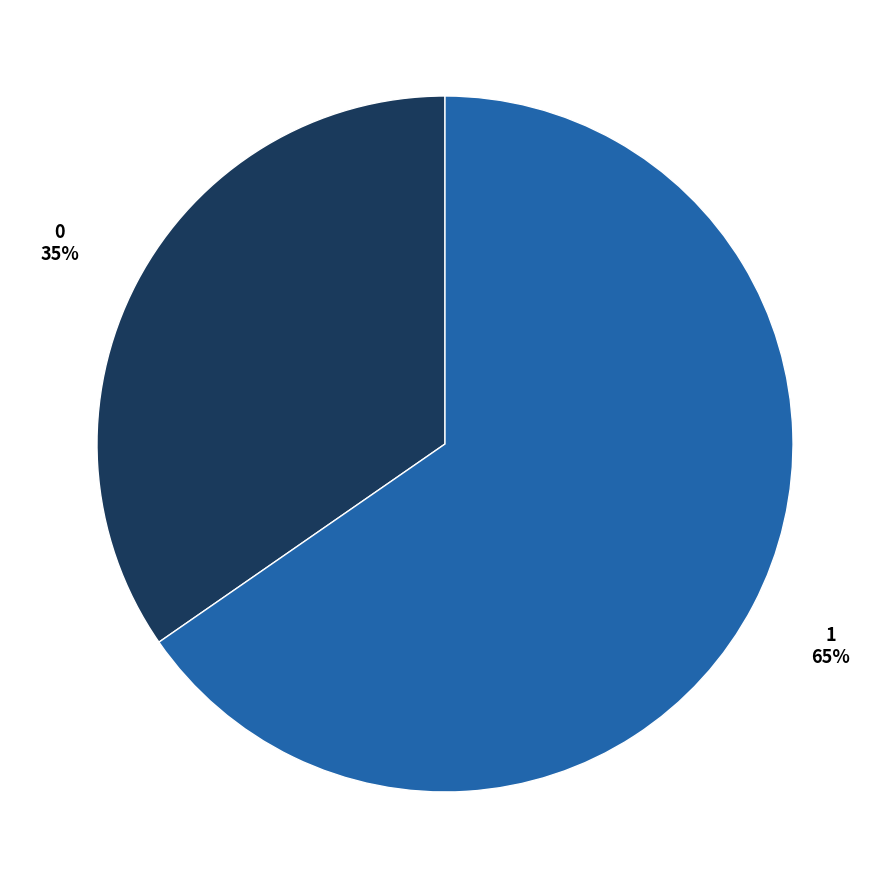

Does any single category account for the majority?

Yes